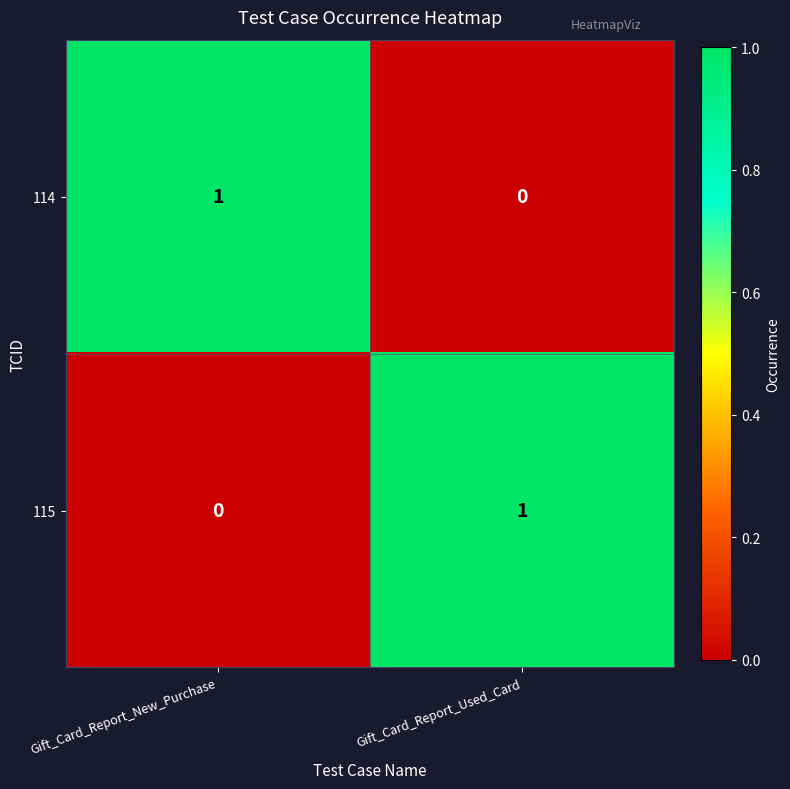

Rank the series at Gift_Card_Report_Used_Card from highest to lowest value.

115, 114